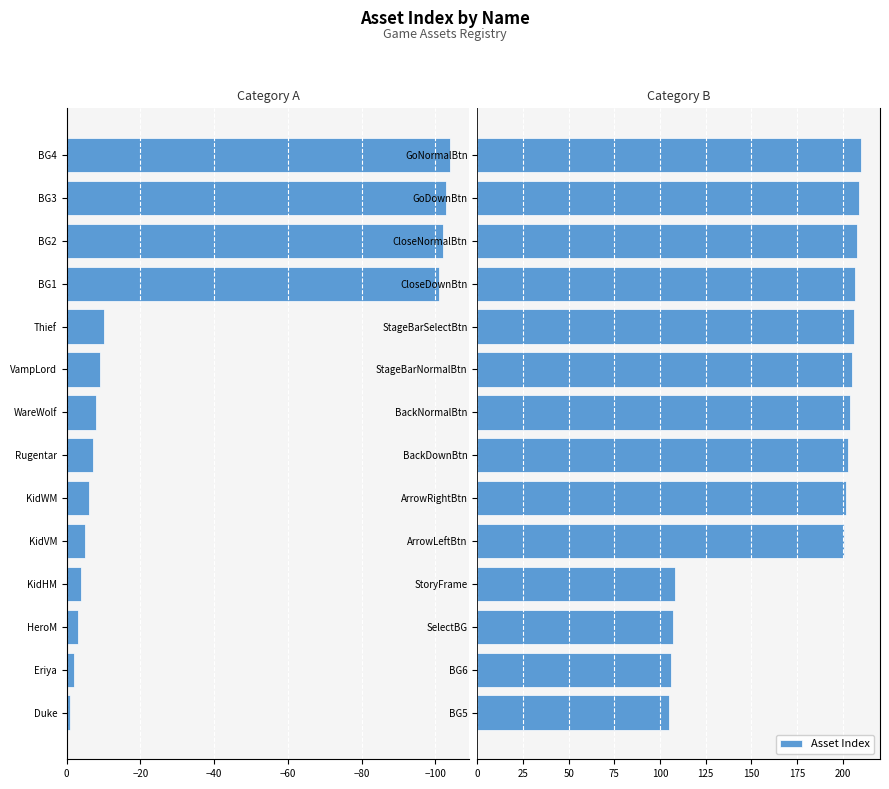

Between SelectBG and BackNormalBtn, which is larger?

BackNormalBtn